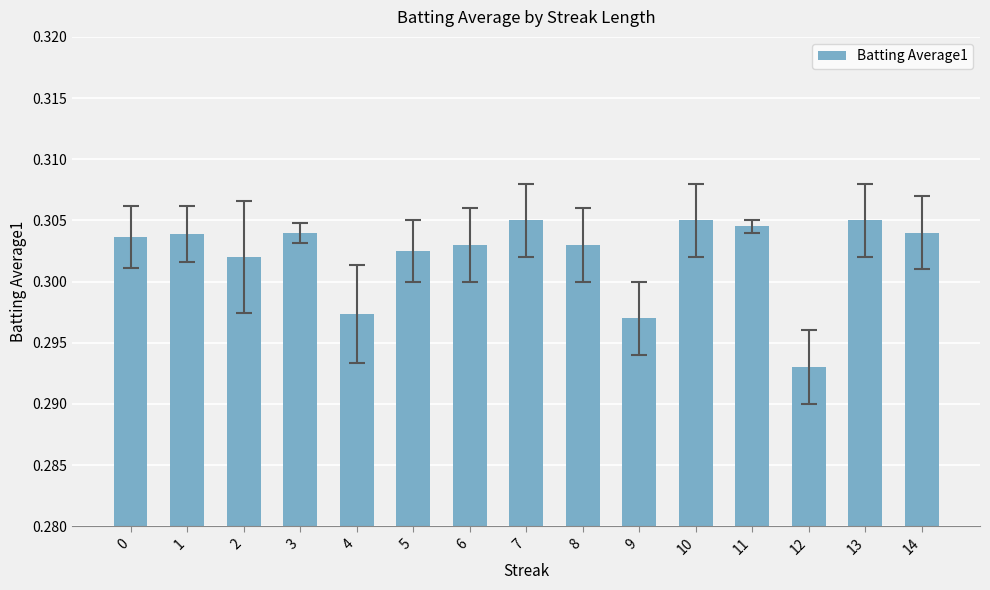

Does the chart contain stacked bars?

No